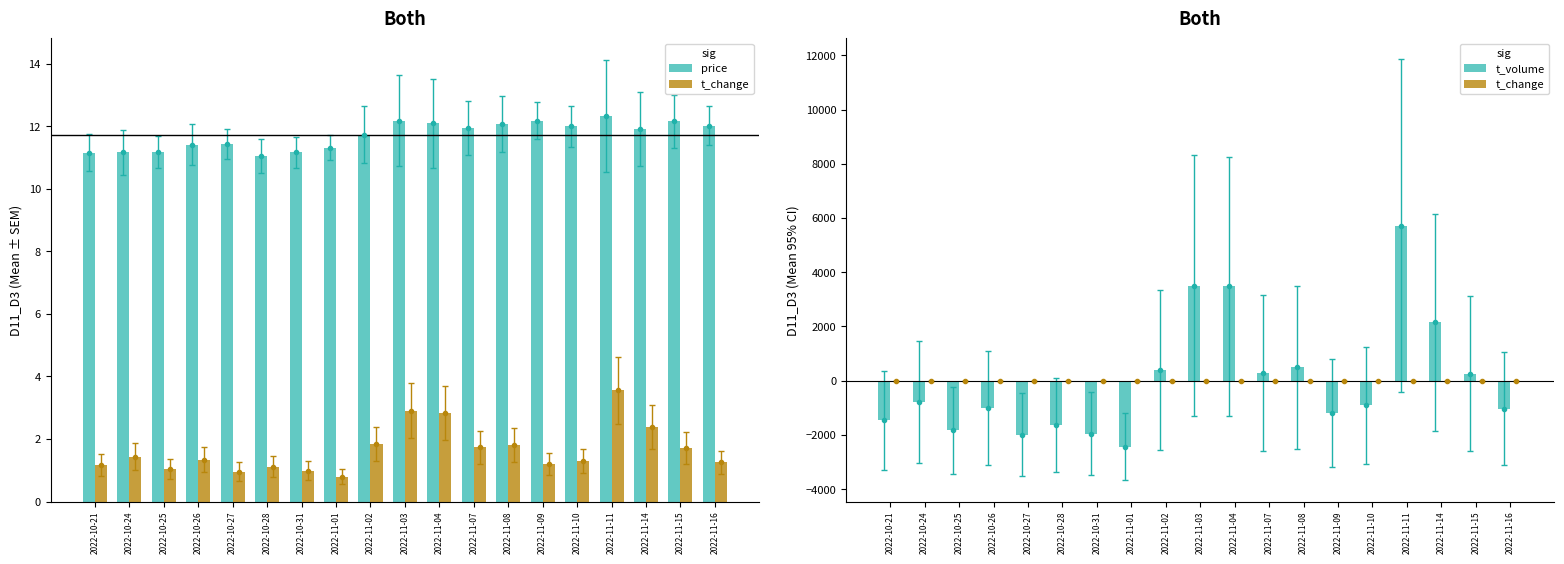

What is the sum of the t_change values at 2022-11-11 and 2022-11-08?

2.1